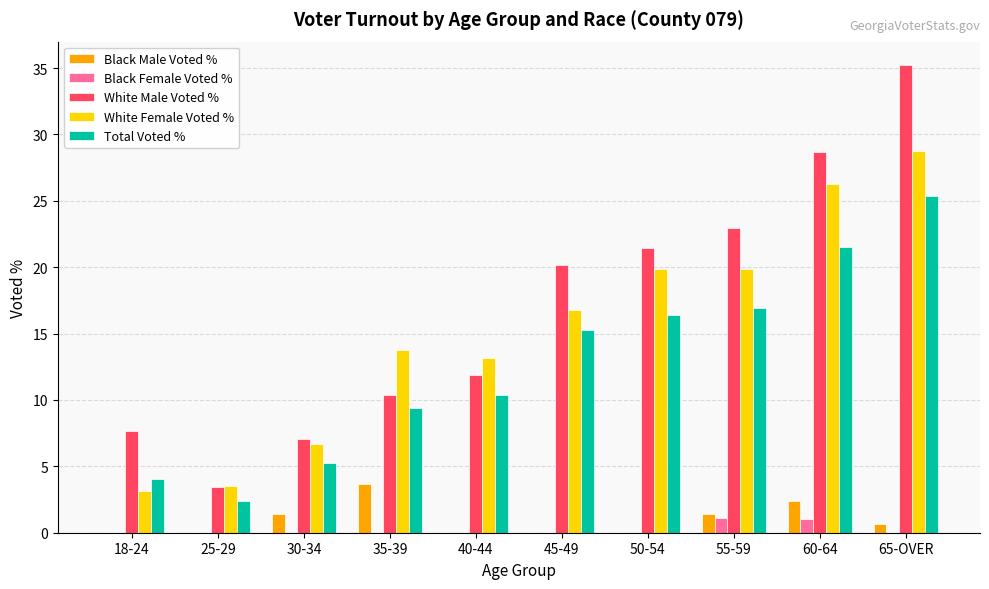

What is the highest value of the White Male Voted % series?

35.2